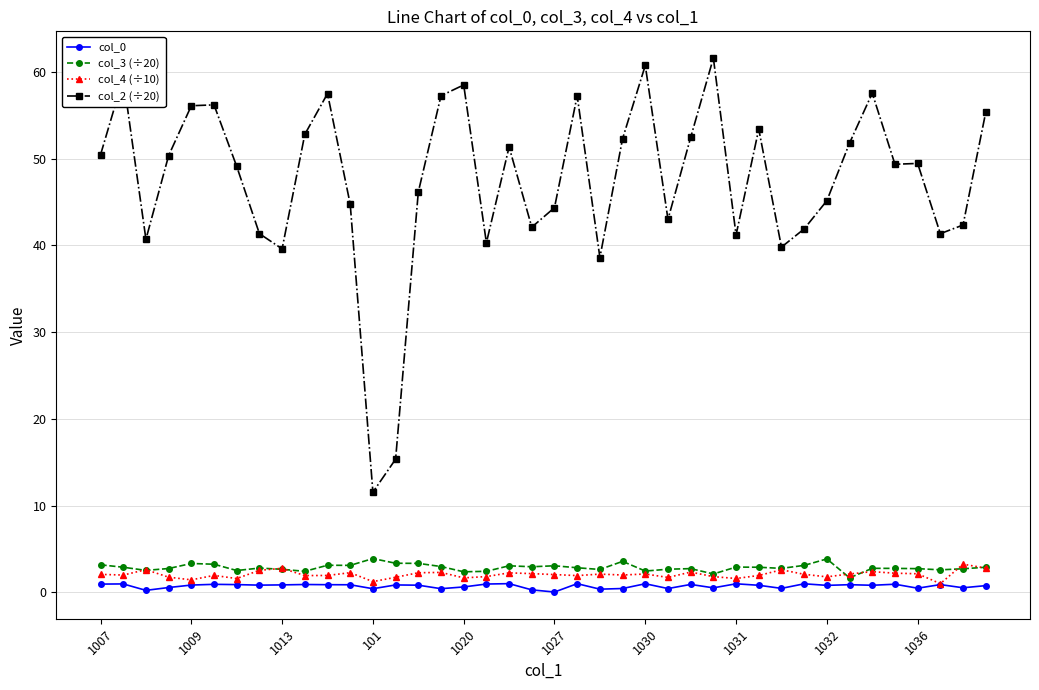

True or false: col_3 (÷20) and col_0 cross at least once.

False